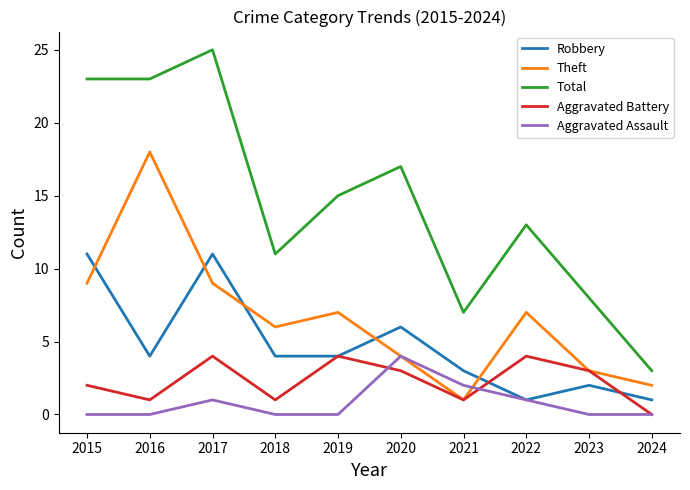

At which category does Robbery reach its first local peak?

2017